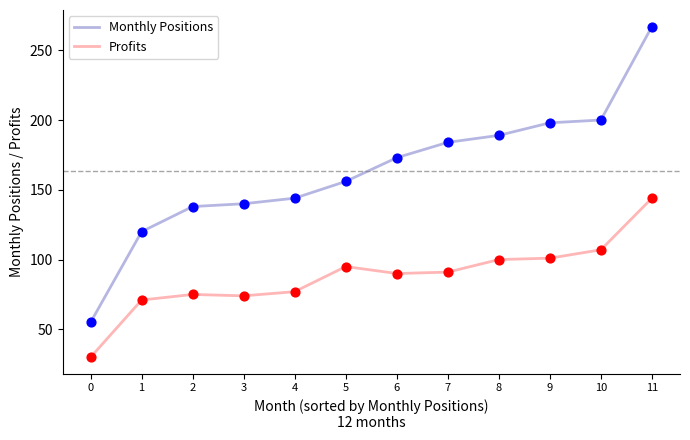

Is the value of Profits at 0 greater than the value of Monthly Positions at 5?

No